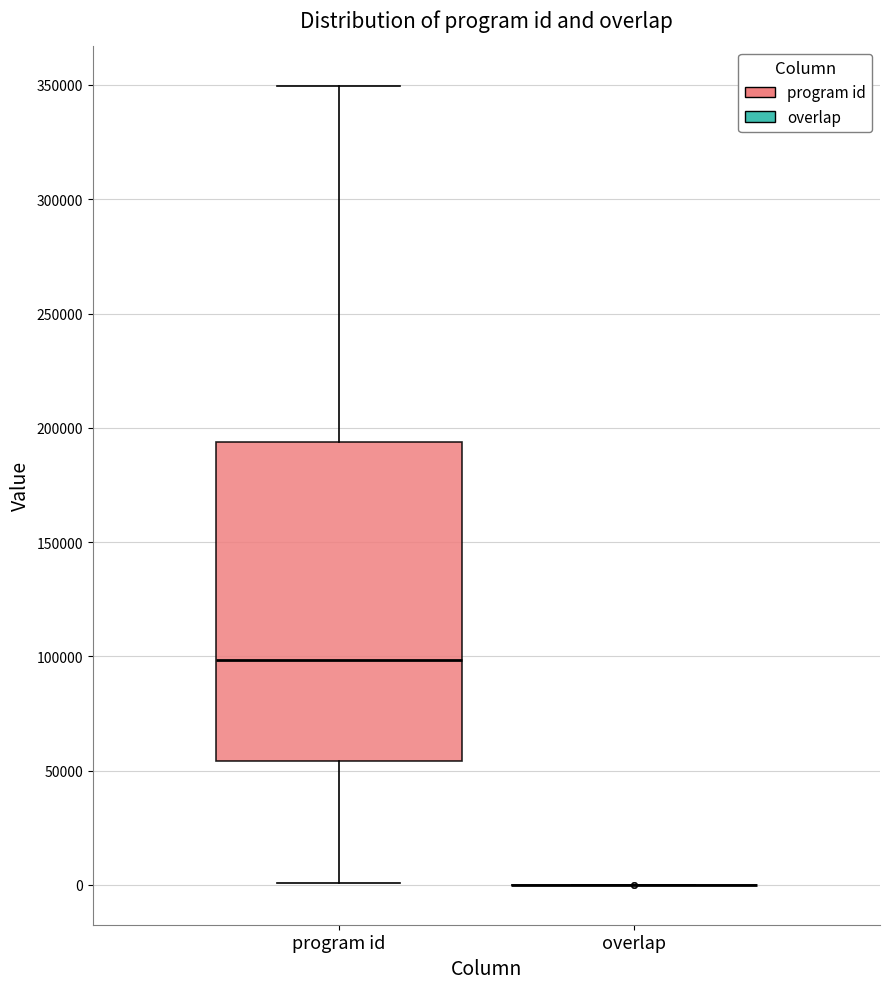

Where is the upper edge of the box for program id on the y-axis? The values are not printed on the chart, so give them approximately, as read against the axis.

195000